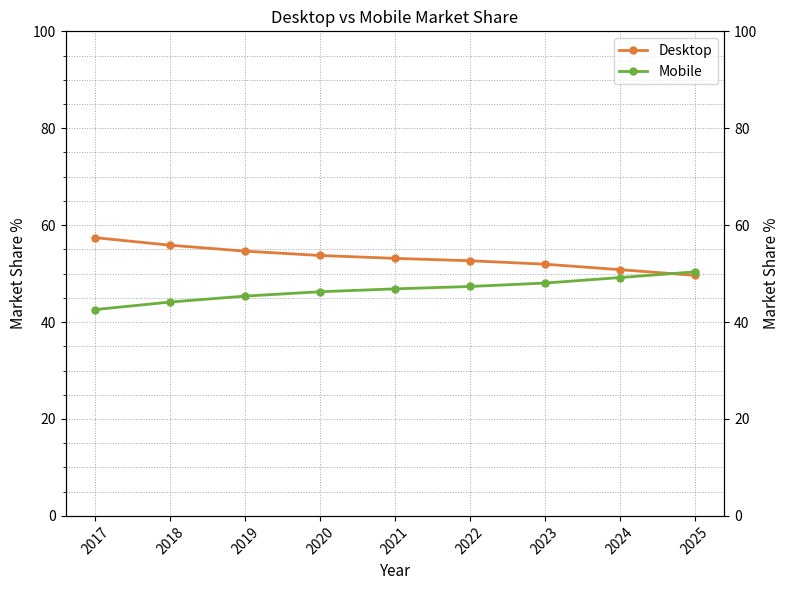

Between which two adjacent categories do Mobile and Desktop first intersect?

2024 and 2025